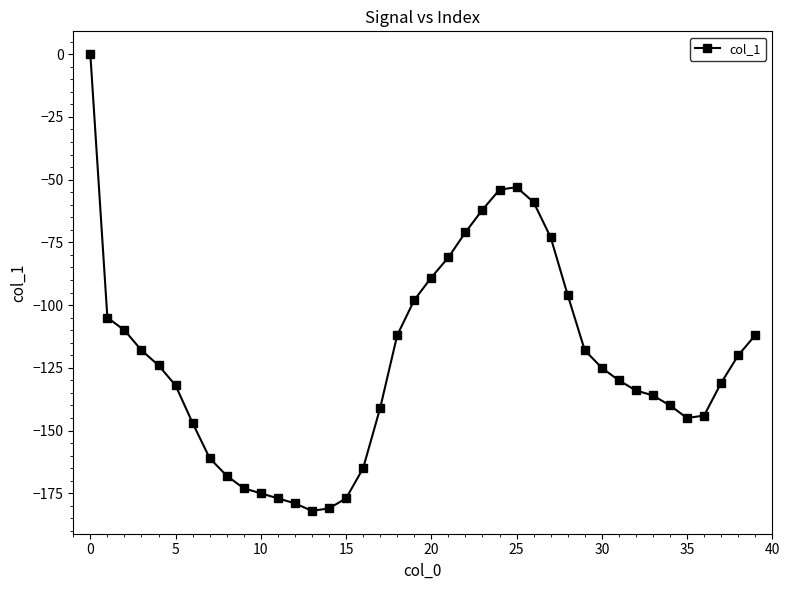

What is the value of the 18th point from the left?

-141